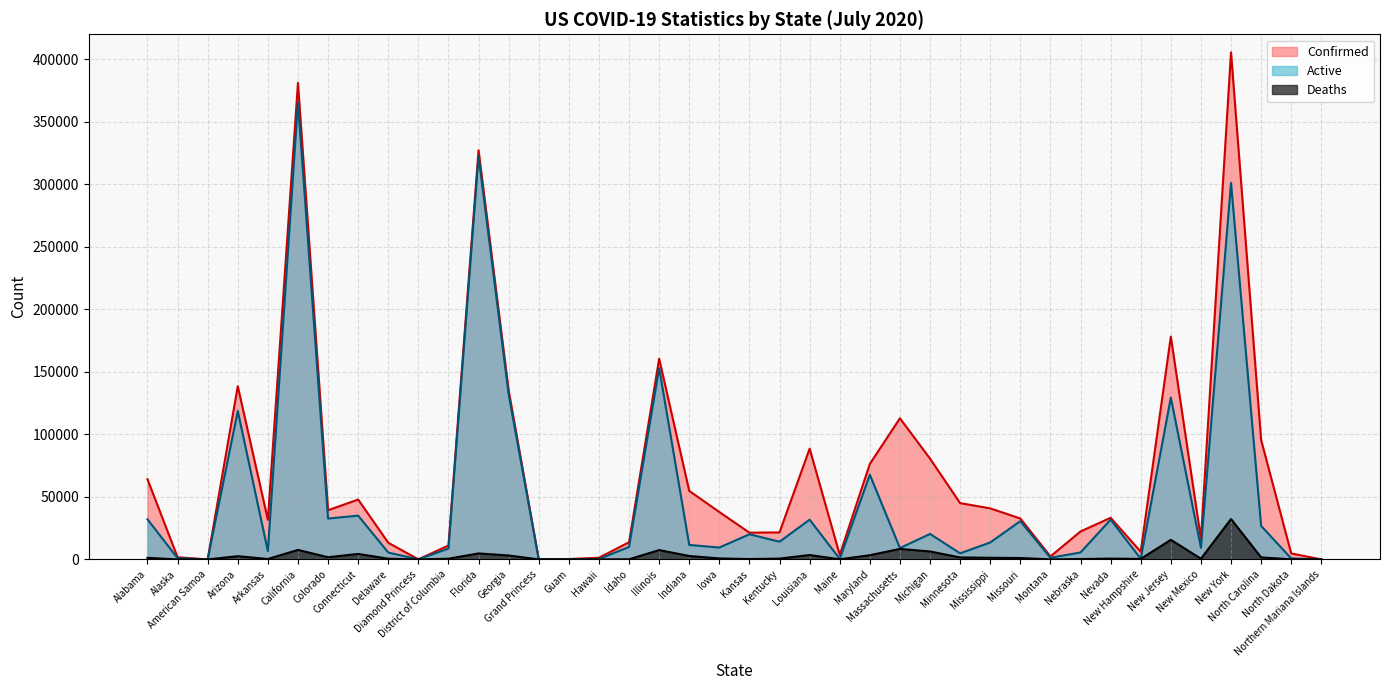

What is the difference between the second highest and second lowest values in the Deaths series?

15684